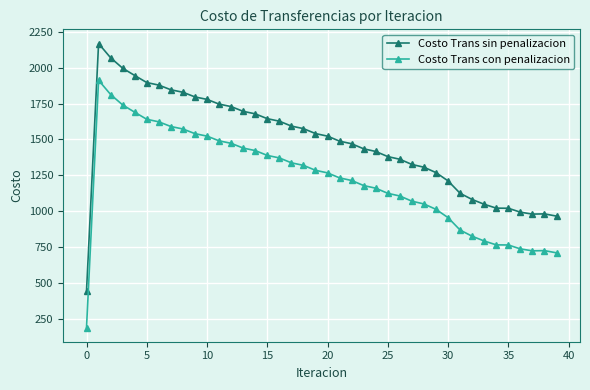

In Costo Trans sin penalizacion, how many points are higher than both neighbors (excluding endpoints)?

2